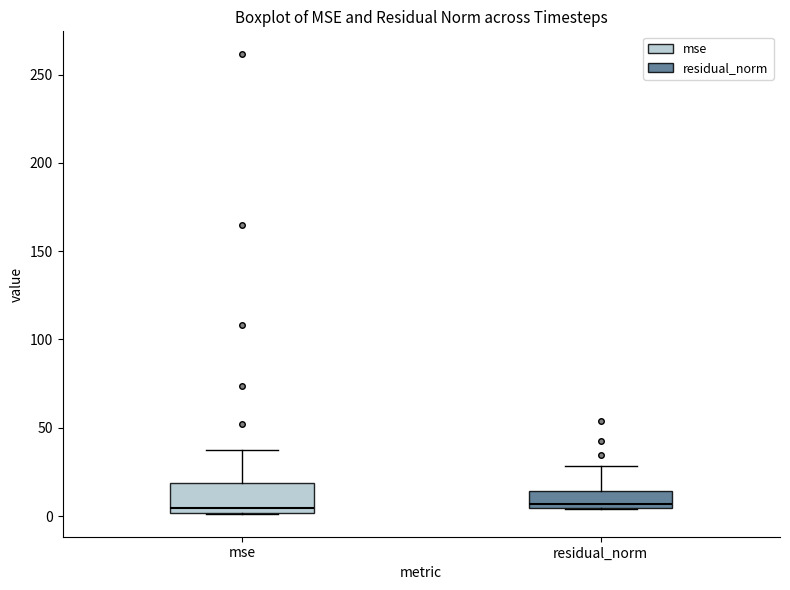

Where does the upper whisker of the box for residual_norm end on the y-axis? The values are not printed on the chart, so give them approximately, as read against the axis.

30